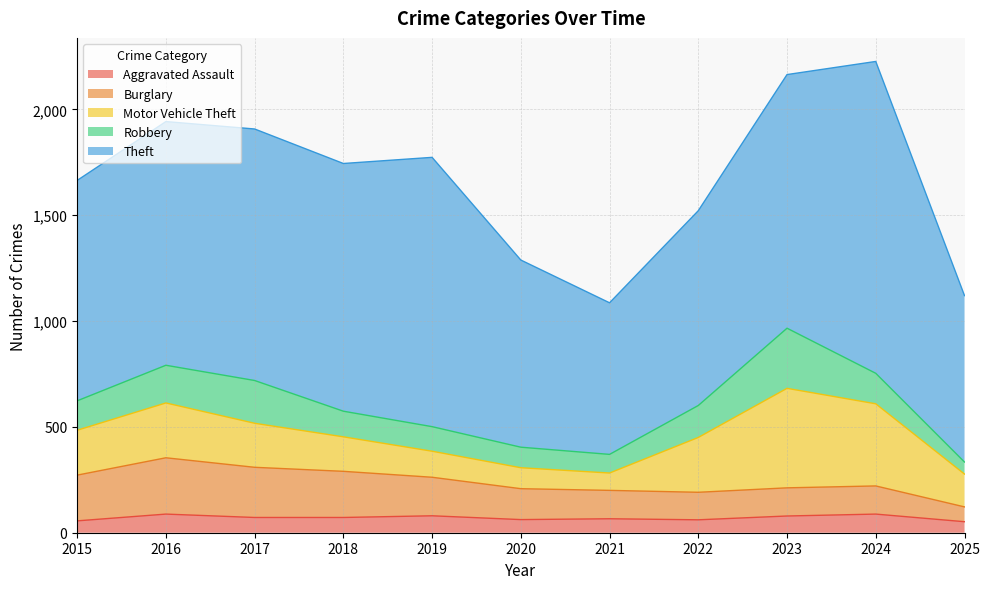

Does the chart have visible grid lines?

Yes